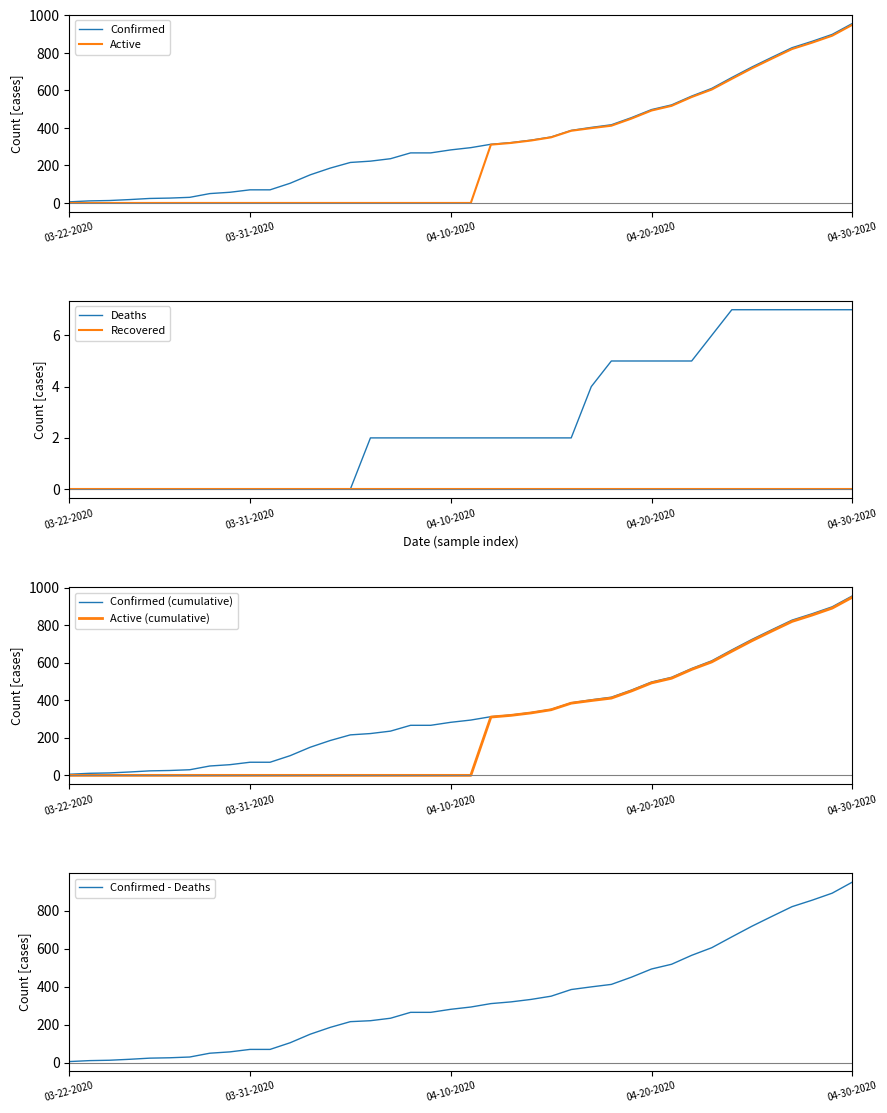

Reading left to right, extract all data points from this chart.

Confirmed: 03-22-2020=6	03-23-2020=11	03-24-2020=13	03-25-2020=18	03-26-2020=24	03-27-2020=26	03-28-2020=30	03-29-2020=50	03-30-2020=57	03-31-2020=70	04-01-2020=70	04-02-2020=105	04-03-2020=150	04-04-2020=186	04-05-2020=216	04-06-2020=223	04-07-2020=236	04-08-2020=267	04-09-2020=267	04-10-2020=283	04-11-2020=295	04-12-2020=313	04-13-2020=322	04-14-2020=335	04-15-2020=352	04-16-2020=387	04-17-2020=403	04-18-2020=417	04-19-2020=455	04-20-2020=498	04-21-2020=523	04-22-2020=570	04-23-2020=611	04-24-2020=669	04-25-2020=725	04-26-2020=777	04-27-2020=828	04-28-2020=862	04-29-2020=899	04-30-2020=957
Active: 03-22-2020=0	03-23-2020=0	03-24-2020=0	03-25-2020=0	03-26-2020=0	03-27-2020=0	03-28-2020=0	03-29-2020=0	03-30-2020=0	03-31-2020=0	04-01-2020=0	04-02-2020=0	04-03-2020=0	04-04-2020=0	04-05-2020=0	04-06-2020=0	04-07-2020=0	04-08-2020=0	04-09-2020=0	04-10-2020=0	04-11-2020=0	04-12-2020=311	04-13-2020=320	04-14-2020=333	04-15-2020=350	04-16-2020=385	04-17-2020=399	04-18-2020=412	04-19-2020=450	04-20-2020=493	04-21-2020=518	04-22-2020=565	04-23-2020=605	04-24-2020=662	04-25-2020=718	04-26-2020=770	04-27-2020=821	04-28-2020=855	04-29-2020=892	04-30-2020=950
Deaths: 03-22-2020=0	03-23-2020=0	03-24-2020=0	03-25-2020=0	03-26-2020=0	03-27-2020=0	03-28-2020=0	03-29-2020=0	03-30-2020=0	03-31-2020=0	04-01-2020=0	04-02-2020=0	04-03-2020=0	04-04-2020=0	04-05-2020=0	04-06-2020=2	04-07-2020=2	04-08-2020=2	04-09-2020=2	04-10-2020=2	04-11-2020=2	04-12-2020=2	04-13-2020=2	04-14-2020=2	04-15-2020=2	04-16-2020=2	04-17-2020=4	04-18-2020=5	04-19-2020=5	04-20-2020=5	04-21-2020=5	04-22-2020=5	04-23-2020=6	04-24-2020=7	04-25-2020=7	04-26-2020=7	04-27-2020=7	04-28-2020=7	04-29-2020=7	04-30-2020=7